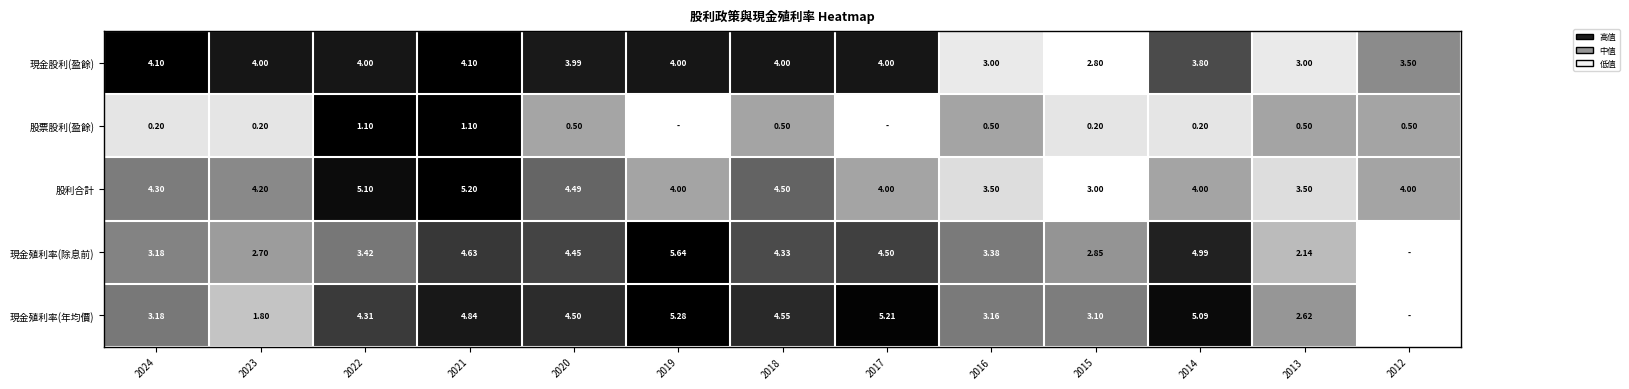

Is the value of 現金殖利率(年均價) at 2021 greater than the value of 現金殖利率(除息前) at 2016?

Yes